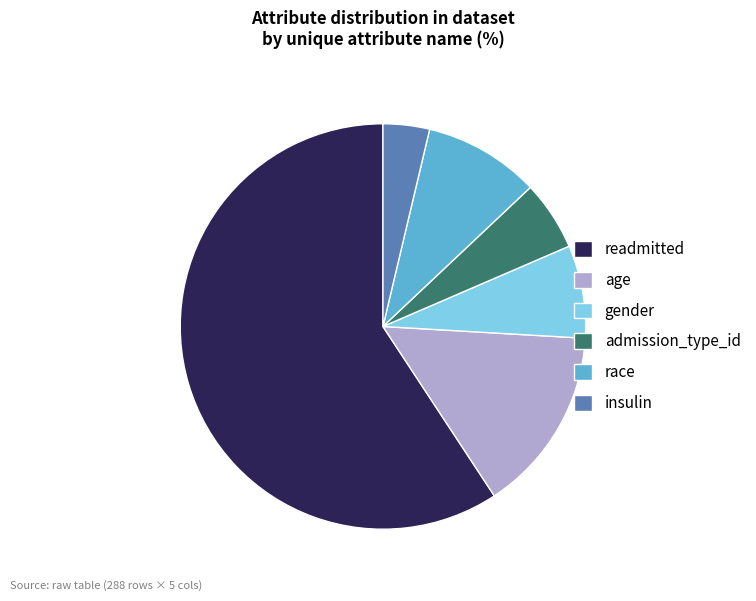

Which slice is the smallest?

insulin